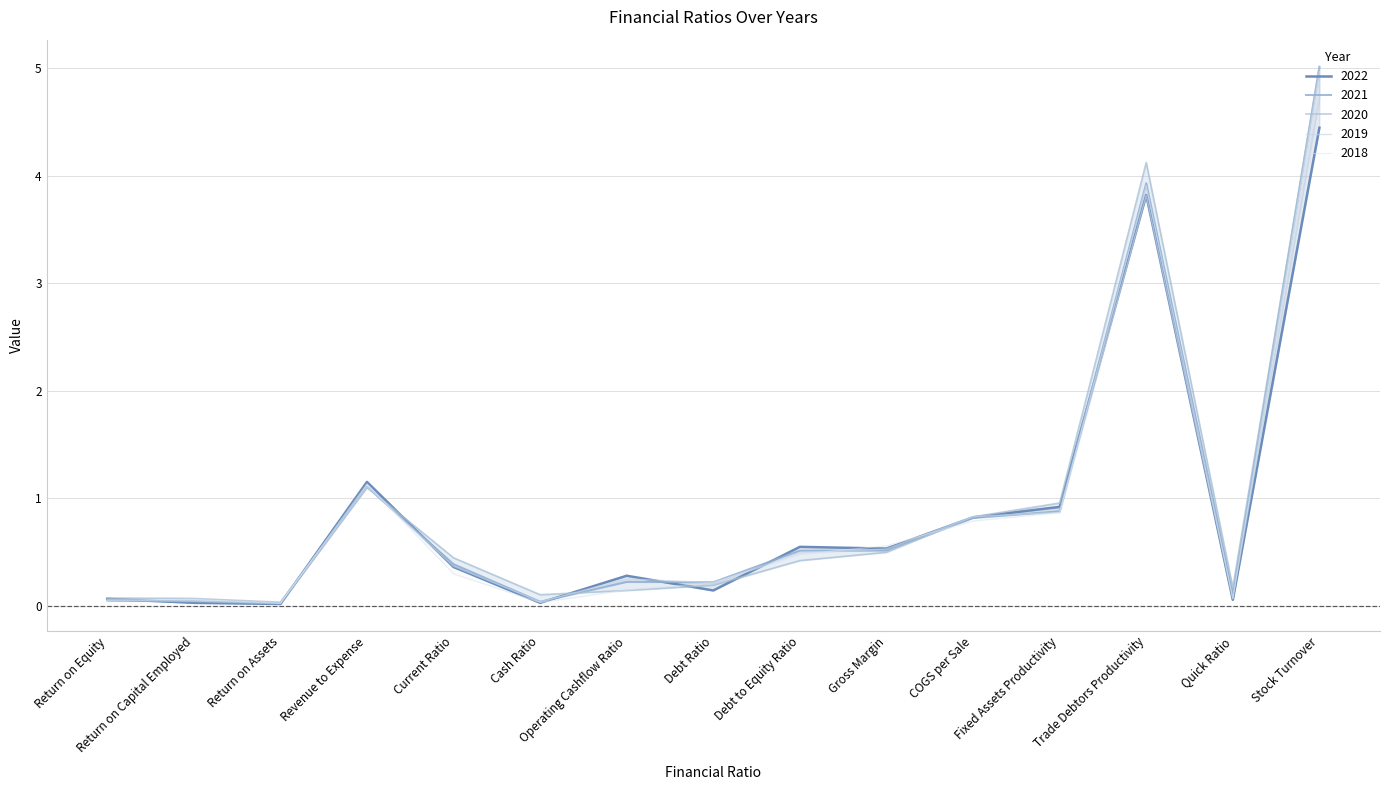

What is the maximum value for 2022?

4.4